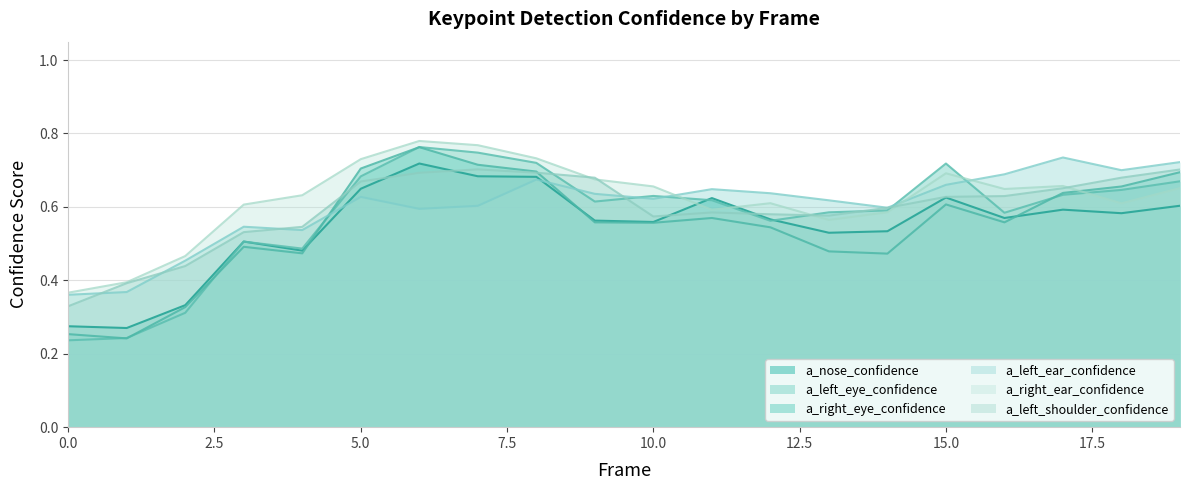

In a_right_ear_confidence, how many points are higher than both neighbors (excluding endpoints)?

4